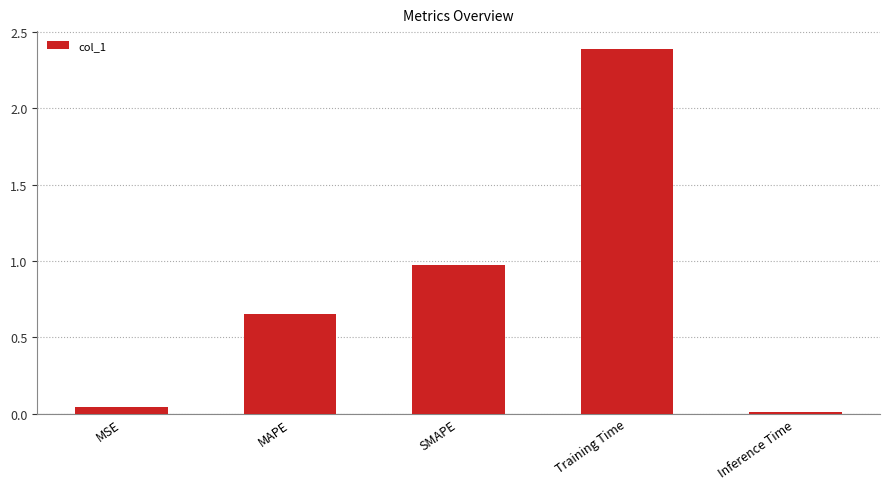

Is it true that the value at Training Time is 2.4?

True